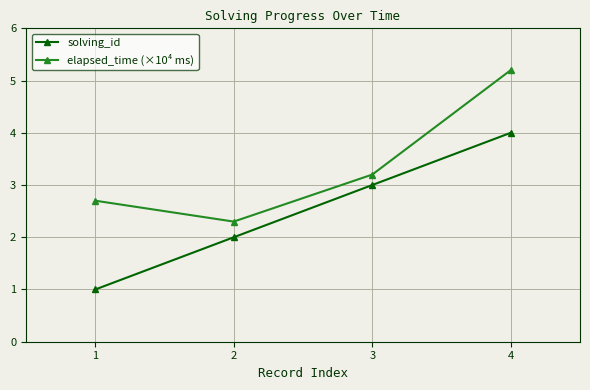

What value does the solving_id series have at 2?

2.0